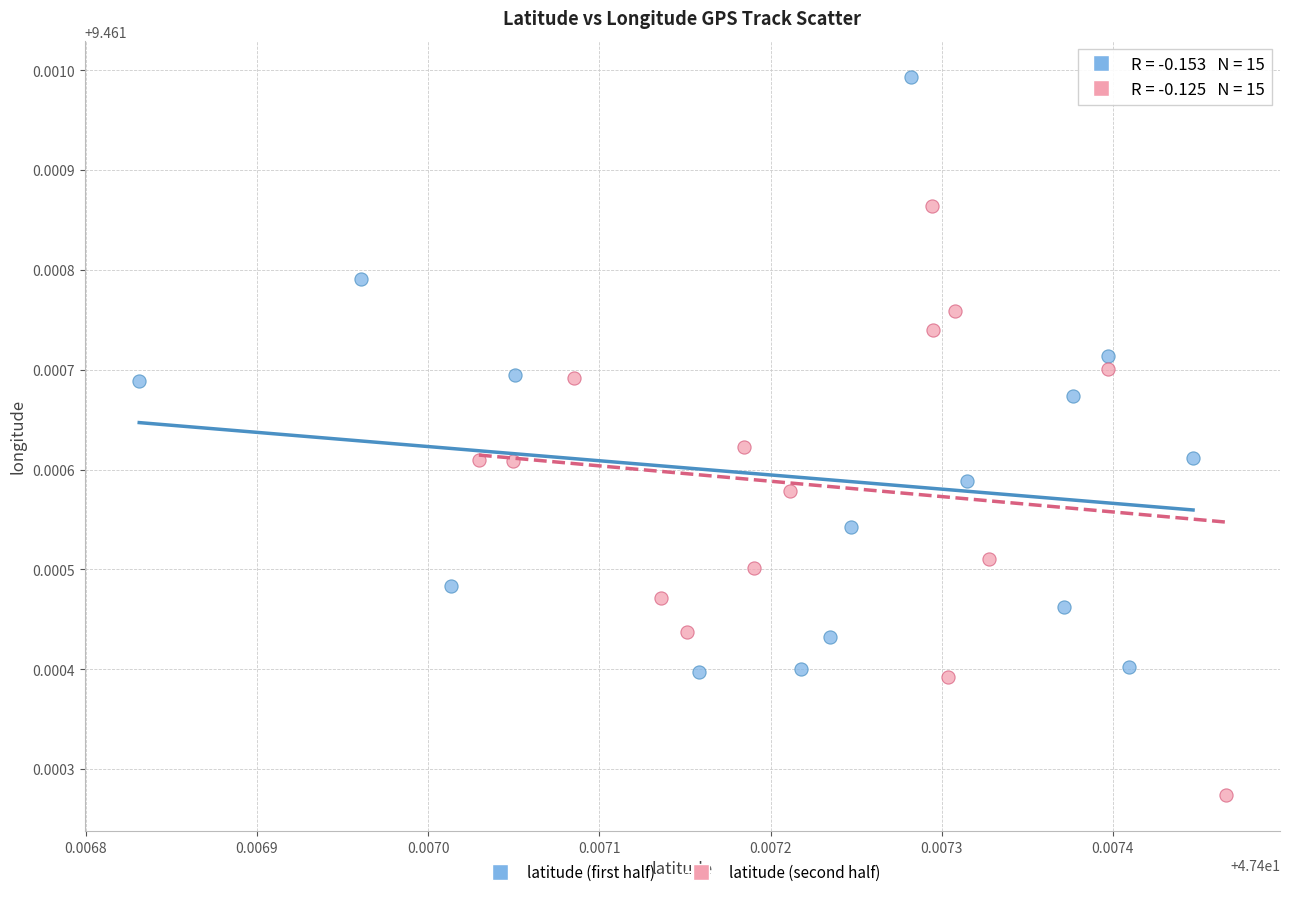

What are all the series names shown in the legend?

latitude (first half), latitude (second half)